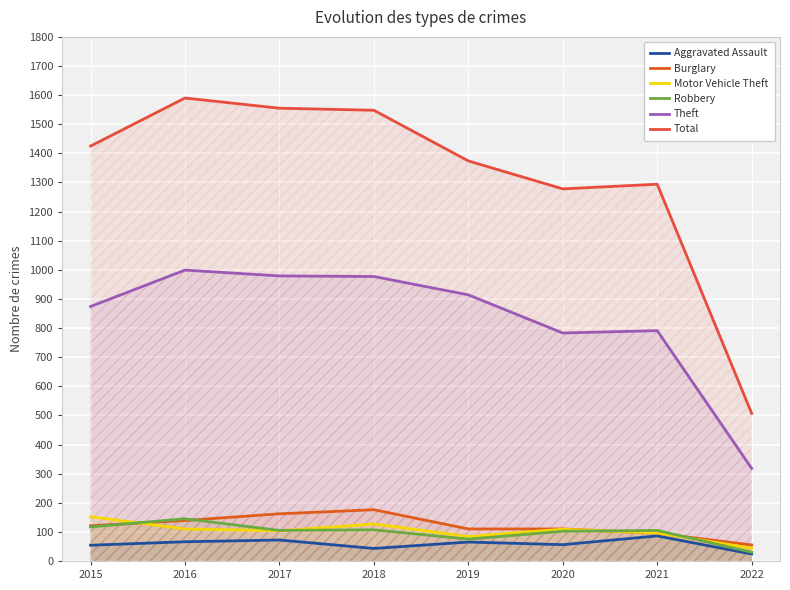

Reading left to right, transcribe all the data shown in this chart.

Aggravated Assault: 2015=54	2016=66	2017=72	2018=43	2019=65	2020=56	2021=86	2022=24
Burglary: 2015=121	2016=139	2017=162	2018=176	2019=110	2020=110	2021=95	2022=55
Motor Vehicle Theft: 2015=152	2016=110	2017=104	2018=127	2019=84	2020=109	2021=96	2022=44
Robbery: 2015=117	2016=145	2017=105	2018=107	2019=75	2020=102	2021=105	2022=30
Theft: 2015=874	2016=999	2017=979	2018=977	2019=914	2020=783	2021=791	2022=318
Total: 2015=1425	2016=1590	2017=1555	2018=1548	2019=1374	2020=1278	2021=1294	2022=507